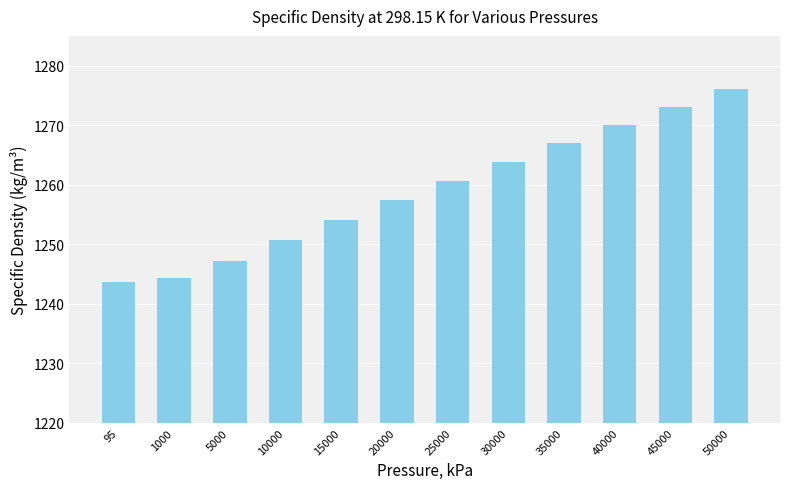

What is the average value?

1259.0